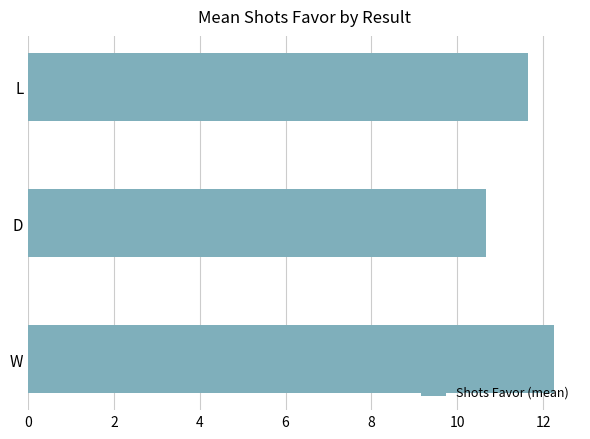

What is the smallest value displayed?

10.7